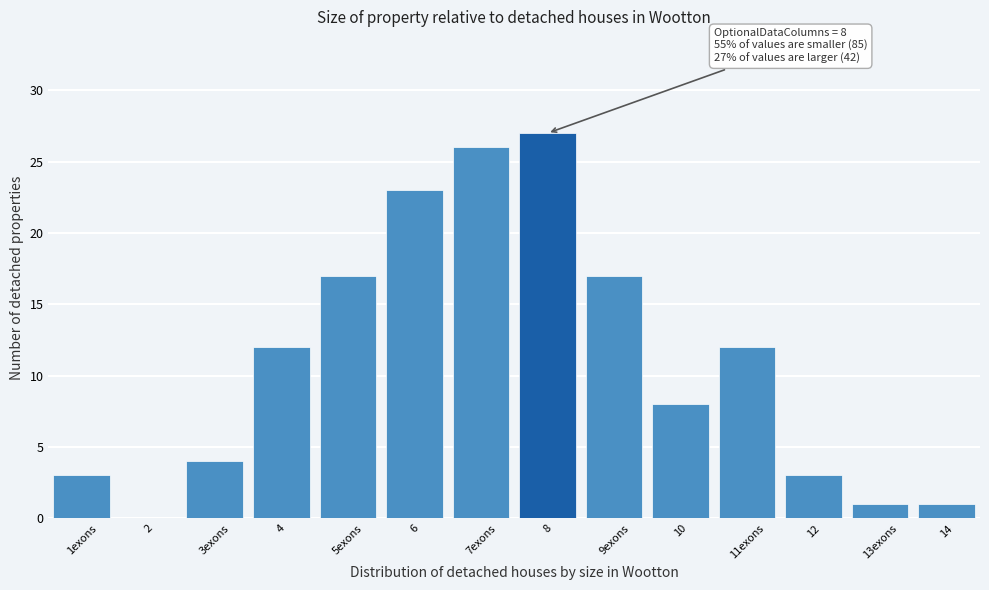

Reading right to left, extract all data points from this chart.

14=1	13exons=1	12=3	11exons=12	10=8	9exons=17	8=27	7exons=26	6=23	5exons=17	4=12	3exons=4	2=0	1exons=3